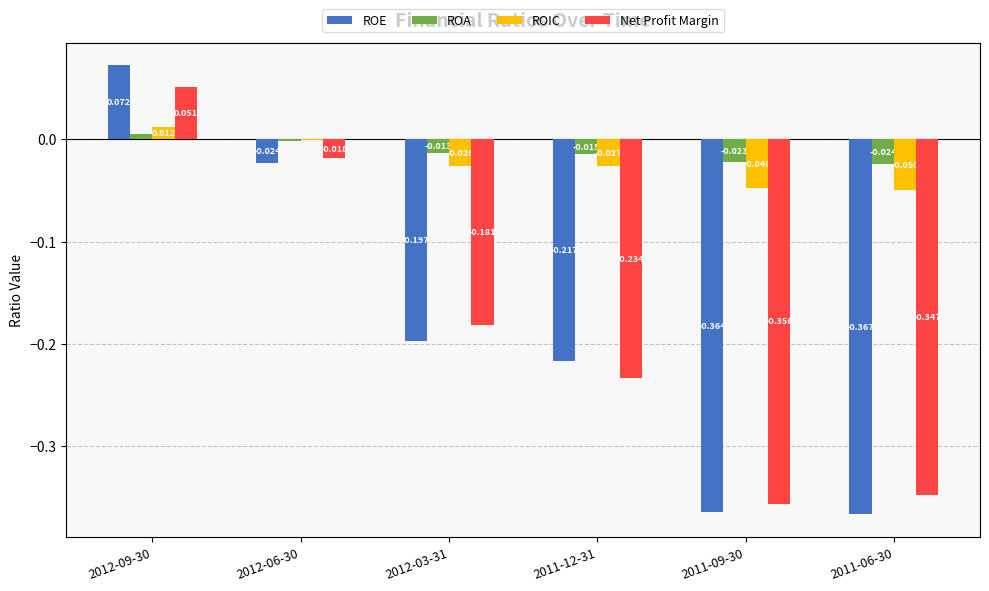

Which series has the largest range (max minus min)?

ROE